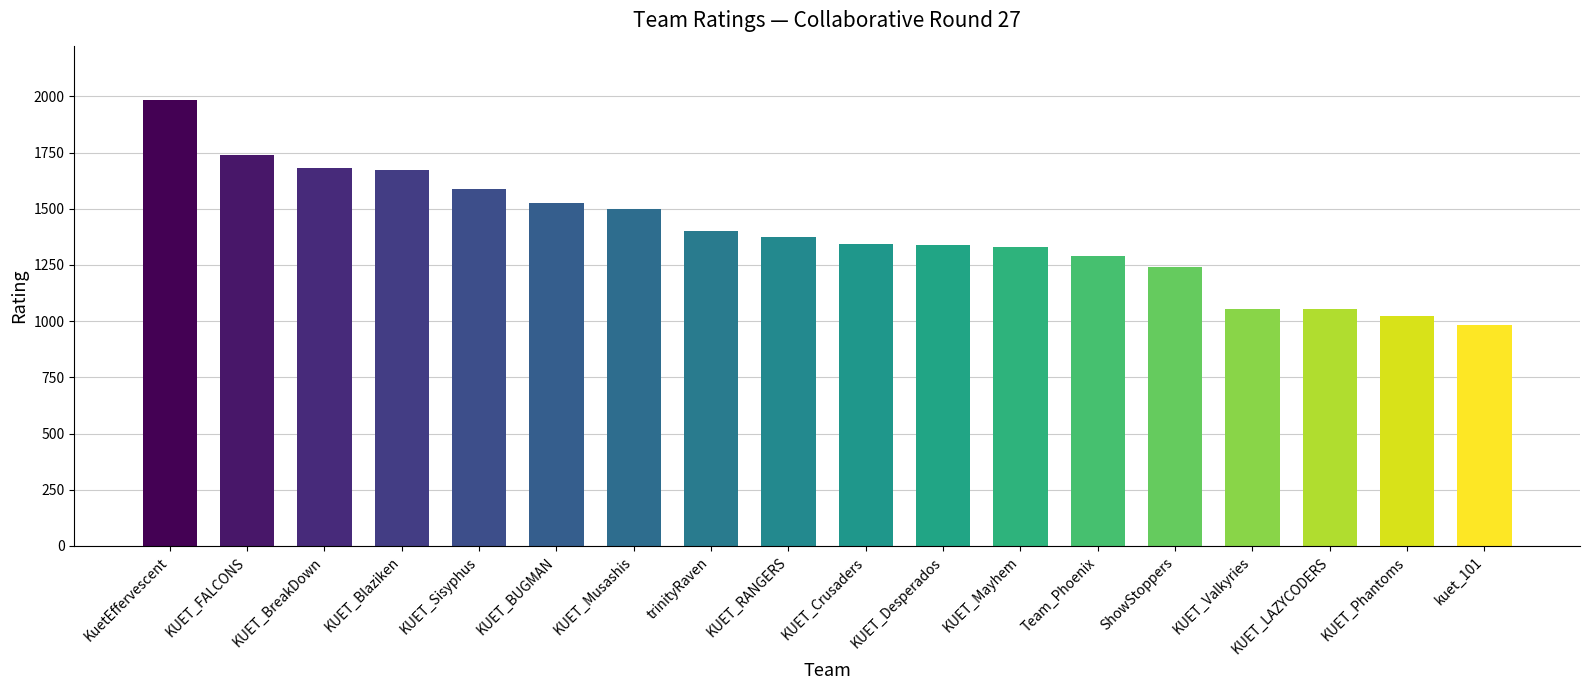

What is the label of the 17th bar from the right?

KUET_FALCONS